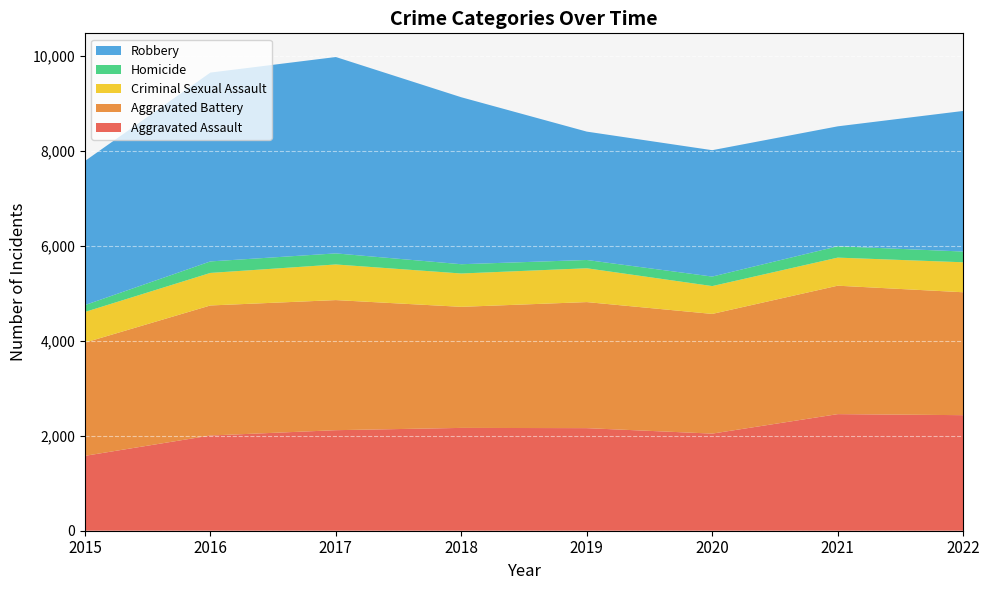

Reading right to left, transcribe all the data shown in this chart.

Aggravated Assault: 2022=2432	2021=2454	2020=2044	2019=2159	2018=2164	2017=2116	2016=2004	2015=1576
Aggravated Battery: 2022=2587	2021=2703	2020=2519	2019=2653	2018=2548	2017=2738	2016=2737	2015=2383
Criminal Sexual Assault: 2022=631	2021=591	2020=586	2019=712	2018=702	2017=750	2016=685	2015=645
Homicide: 2022=226	2021=239	2020=200	2019=174	2018=195	2017=233	2016=242	2015=145
Robbery: 2022=2959	2021=2524	2020=2660	2019=2702	2018=3514	2017=4133	2016=3975	2015=3032